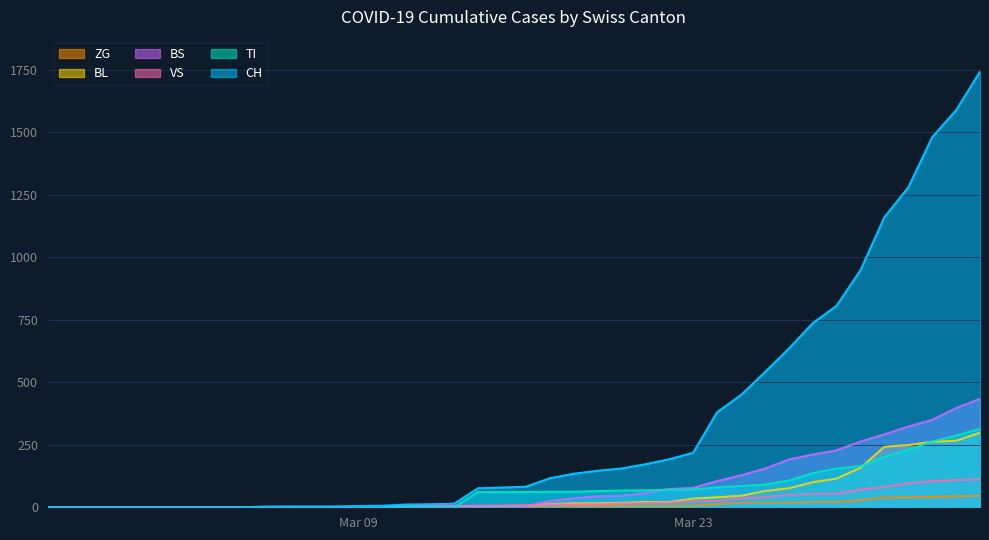

Reading left to right, what are all the values shown in this chart?

CH: 0	0	0	0	0	0	0	0	0	2	3	3	3	5	6	11	12	14	76	79	82	116	134	146	155	172	192	218	380	449	540	634	736	806	948	1160	1279	1480	1588	1742
TI: 0	0	0	0	0	0	0	0	0	0	0	0	0	0	0	0	0	0	61	61	61	62	62	65	67	68	70	71	80	85	91	107	136	155	165	202	229	263	287	314
VS: 0	0	0	0	0	0	0	0	0	2	2	2	2	2	2	3	3	5	6	6	8	11	11	12	15	17	19	24	25	35	41	50	53	54	71	81	96	104	109	112
BL: 0	0	0	0	0	0	0	0	0	0	0	0	0	1	2	2	2	2	2	5	5	13	16	16	18	21	21	35	40	46	65	76	100	115	158	242	249	262	266	298
BS: 0	0	0	0	0	0	0	0	0	0	0	0	0	0	0	4	4	4	4	0	4	25	36	44	46	57	73	78	105	128	155	191	211	228	263	292	323	350	397	434
ZG: 0	0	0	0	0	0	0	0	0	0	0	0	0	0	0	0	0	0	0	0	0	1	5	5	5	5	5	5	12	18	18	18	21	21	29	39	40	41	44	46